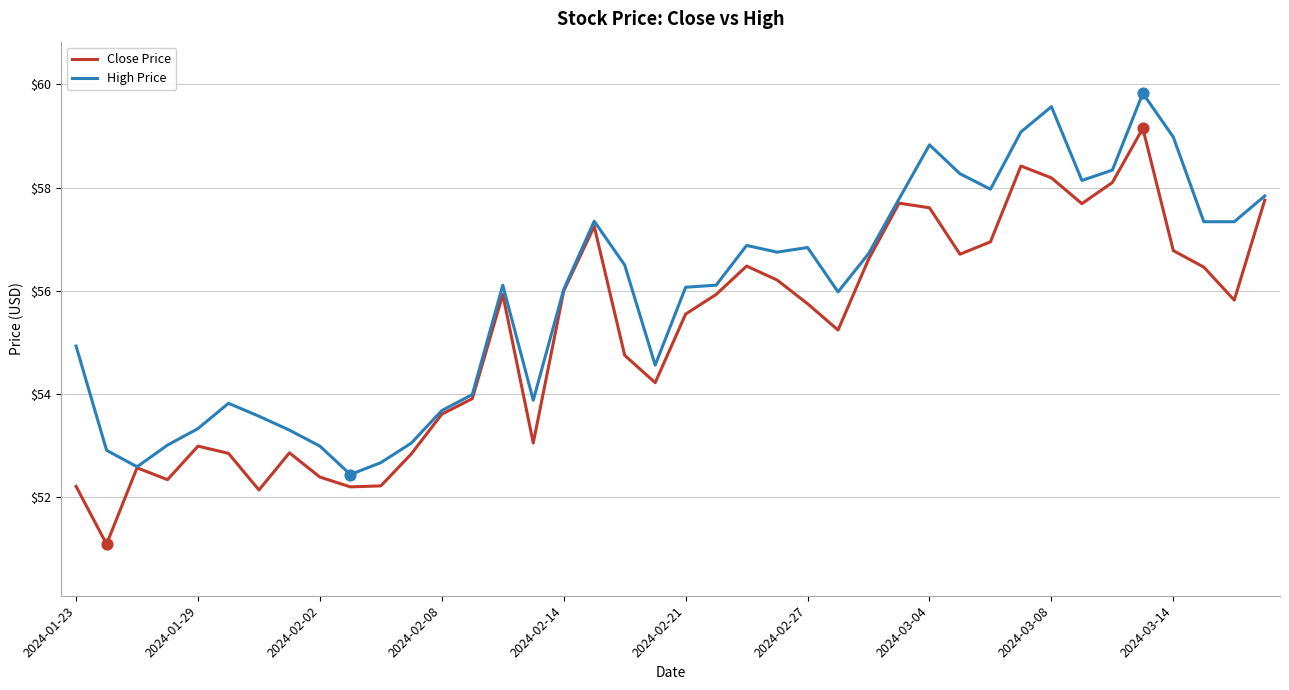

Which series has the widest spread of values?

Close Price